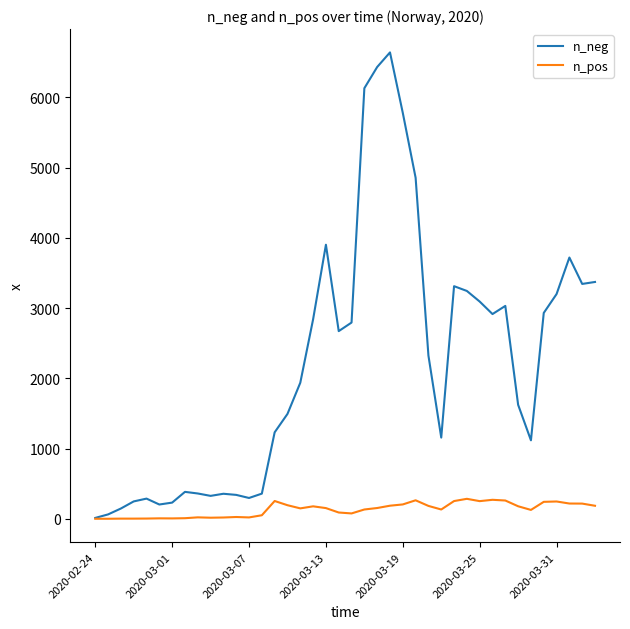

True or false: n_neg has more than 0 interior local peaks.

True